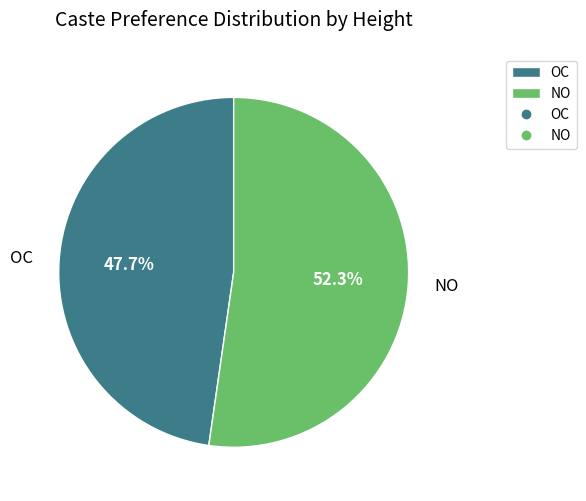

How many segments does this pie chart have?

2